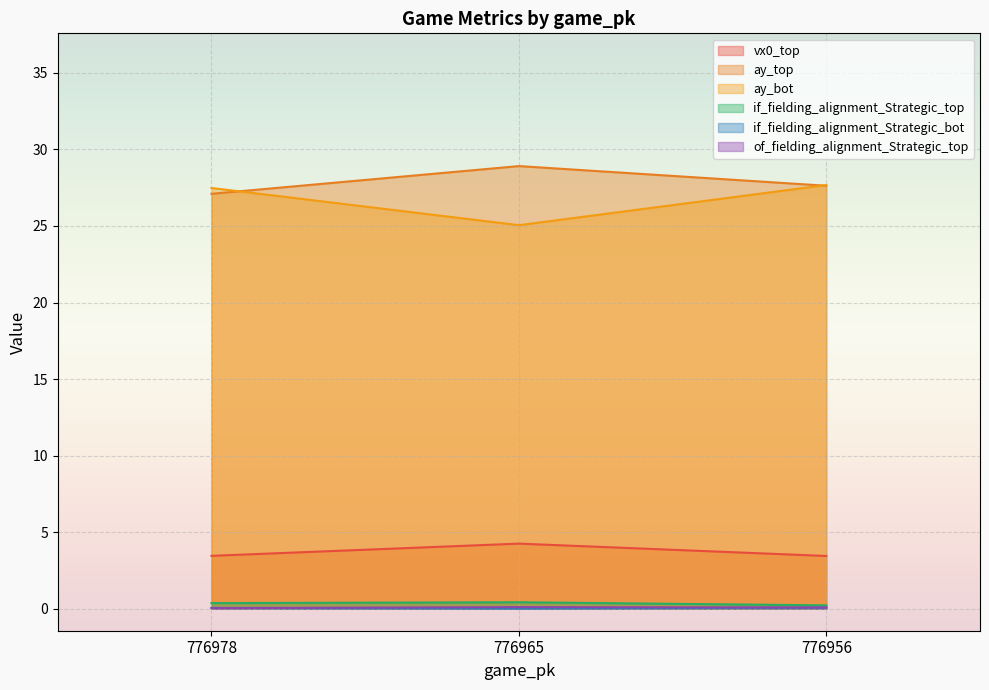

List the labels in order of if_fielding_alignment_Strategic_top value, largest first.

776965, 776978, 776956